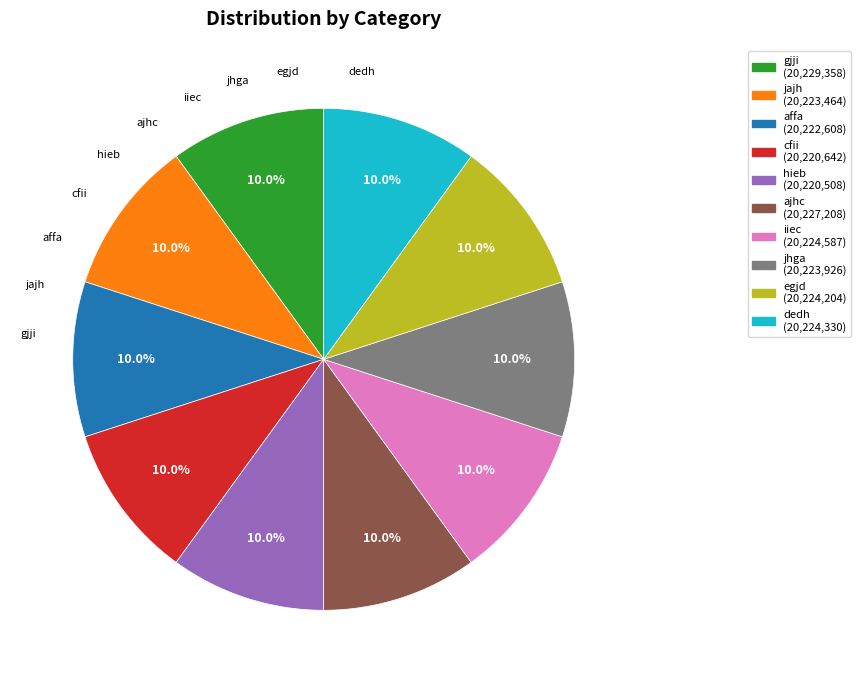

Do dedh and jajh together represent more than half of the pie?

No